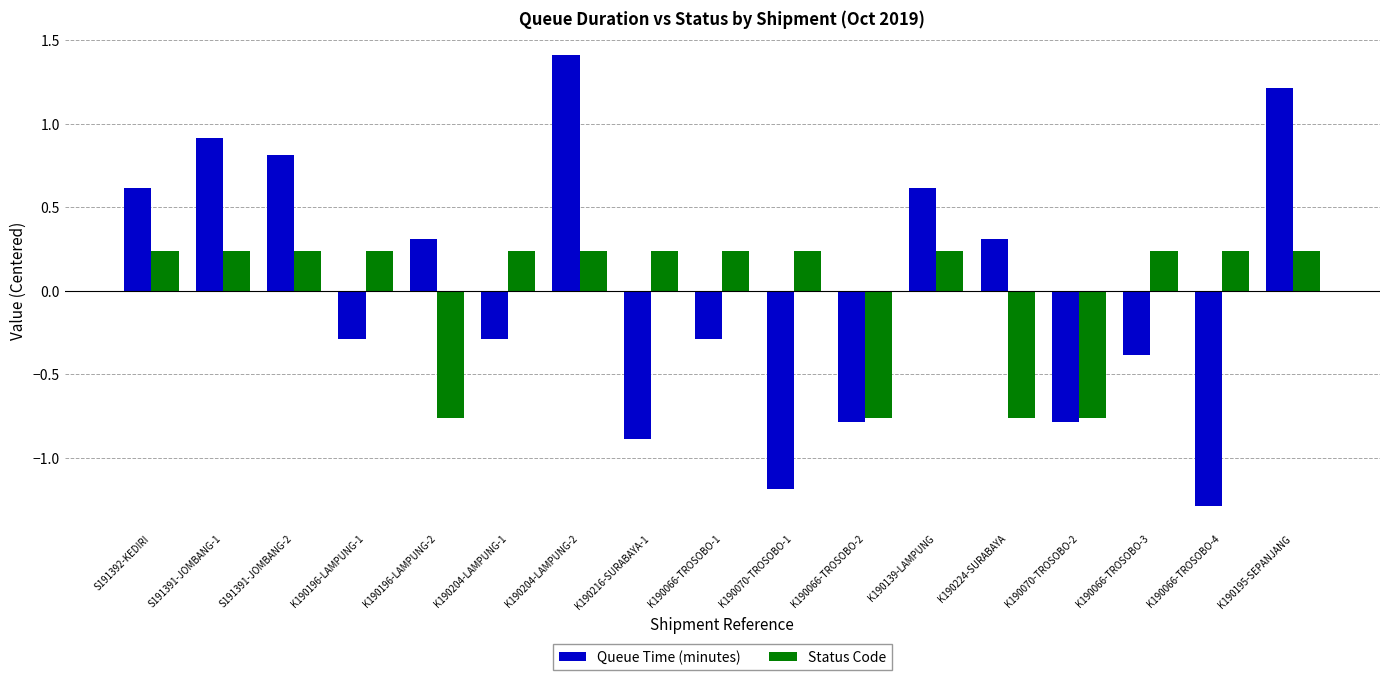

At which label does Queue Time (minutes) first exceed 0?

S191392-KEDIRI